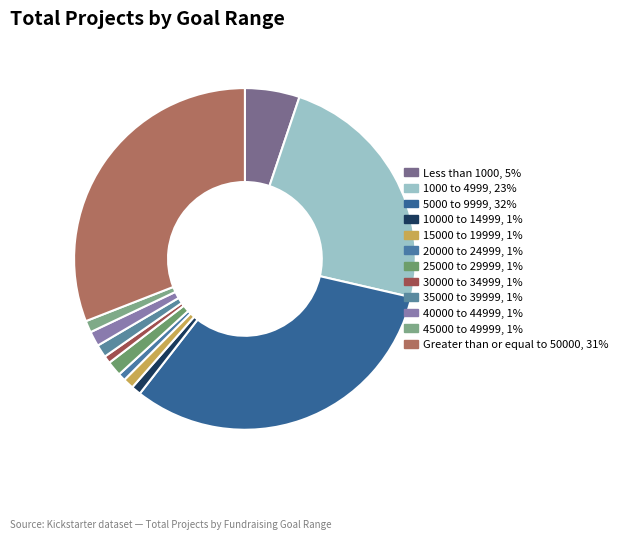

How many segments does this pie chart have?

12